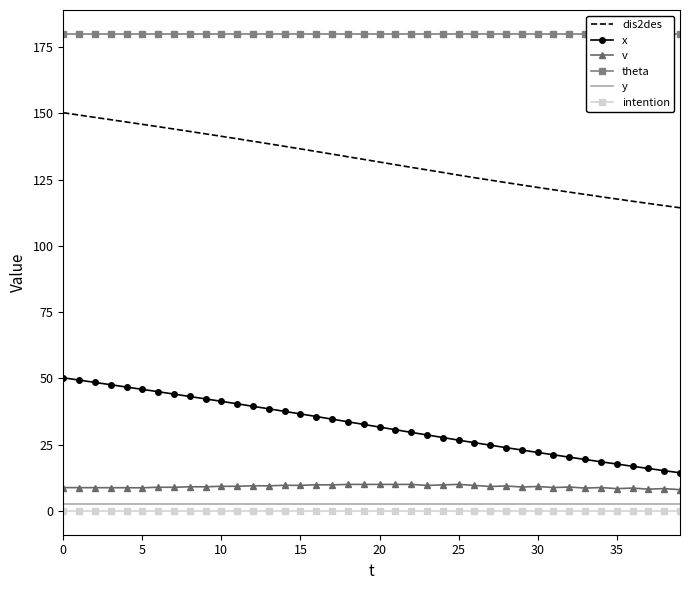

Count the number of data series in this chart.

6